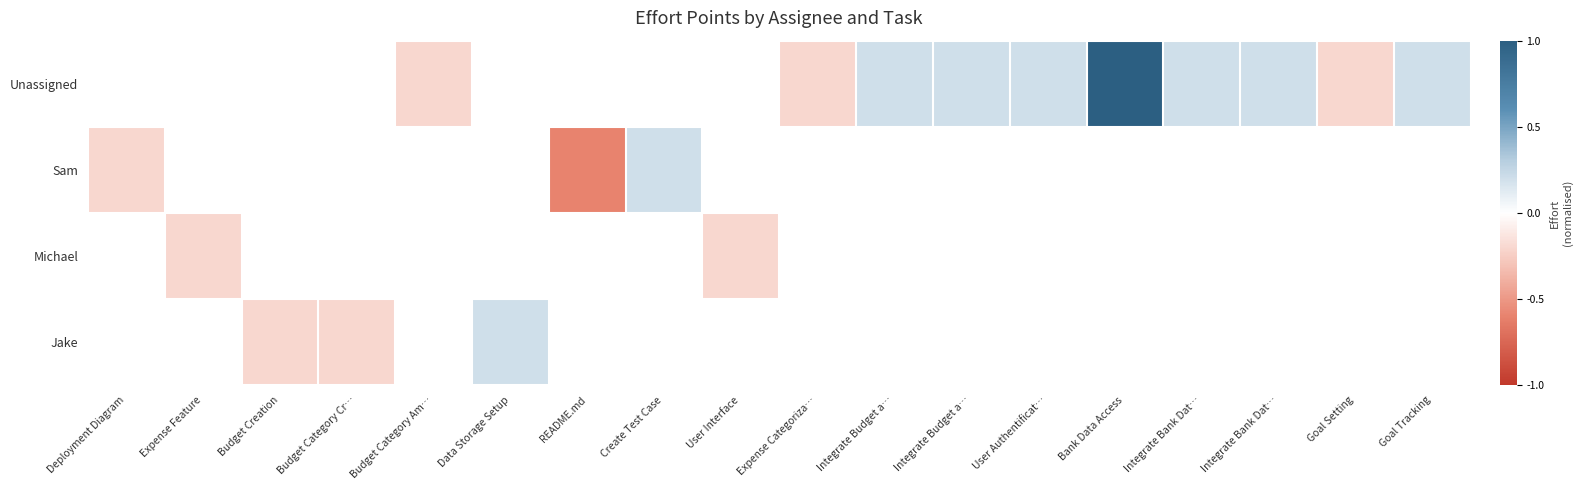

Is it true that Jake equals 0.3 at Data Storage Setup?

False